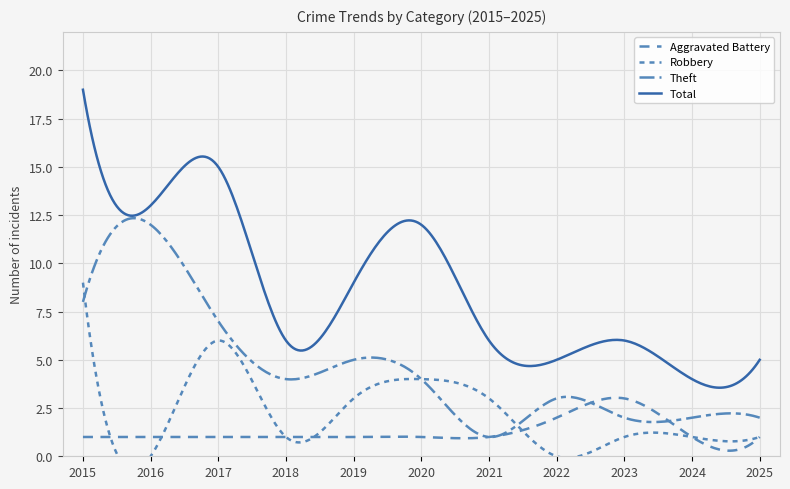

Count the Aggravated Battery values in the range 1 to 2.

10